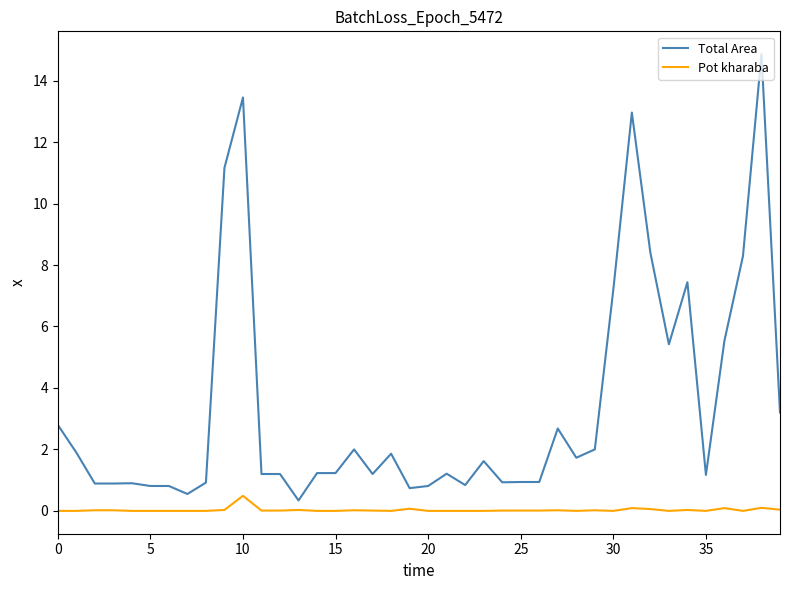

Does the chart display data point markers on the line(s)?

No